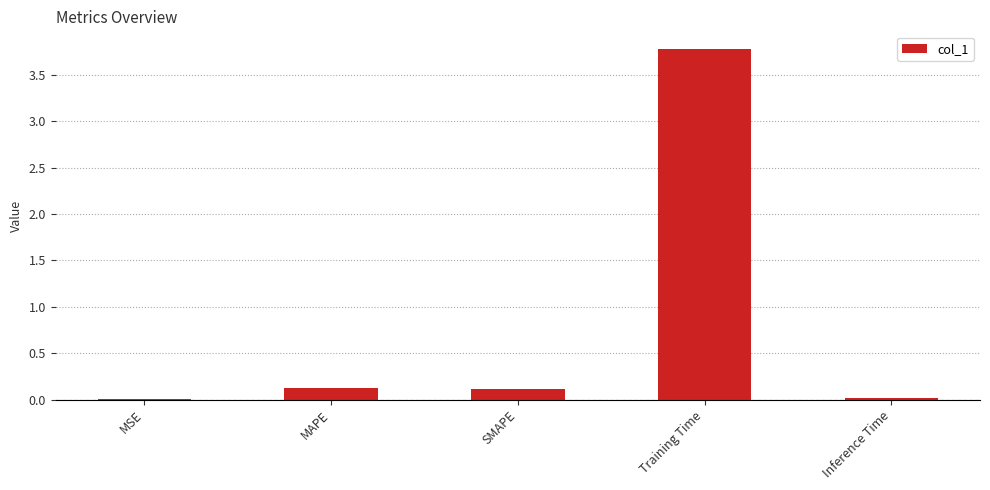

How many categories are shown in the chart?

5